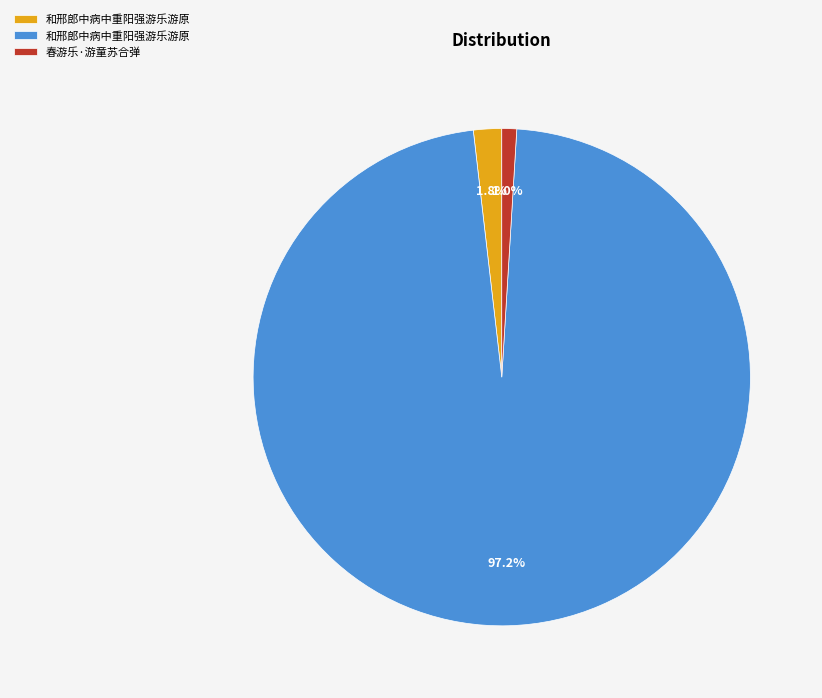

Is there a majority slice in this chart?

Yes